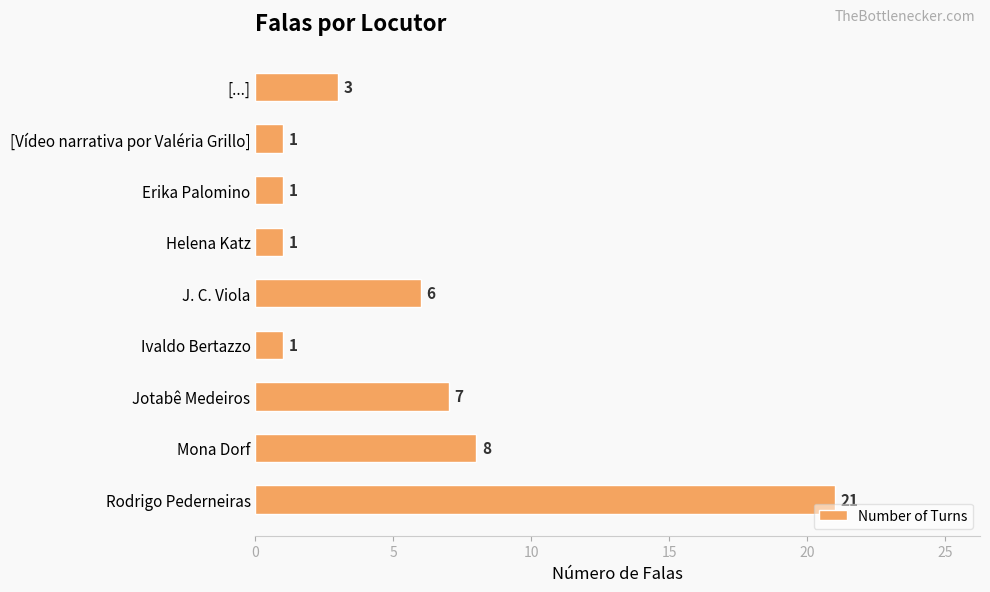

What is the greatest value displayed?

21